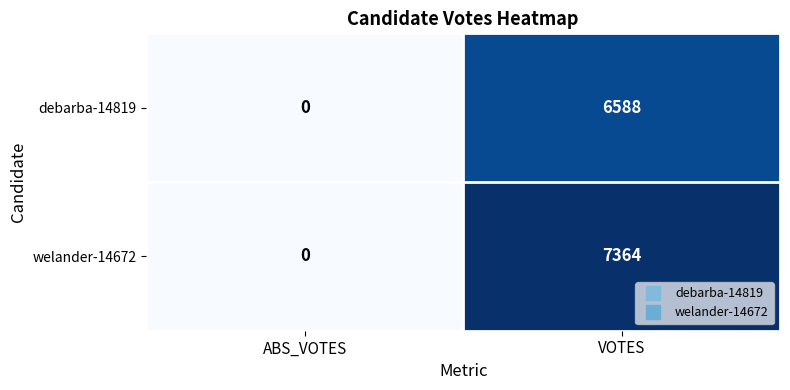

Reading left to right, list all the values displayed in this chart.

debarba-14819: ABS_VOTES=0	VOTES=6588
welander-14672: ABS_VOTES=0	VOTES=7364